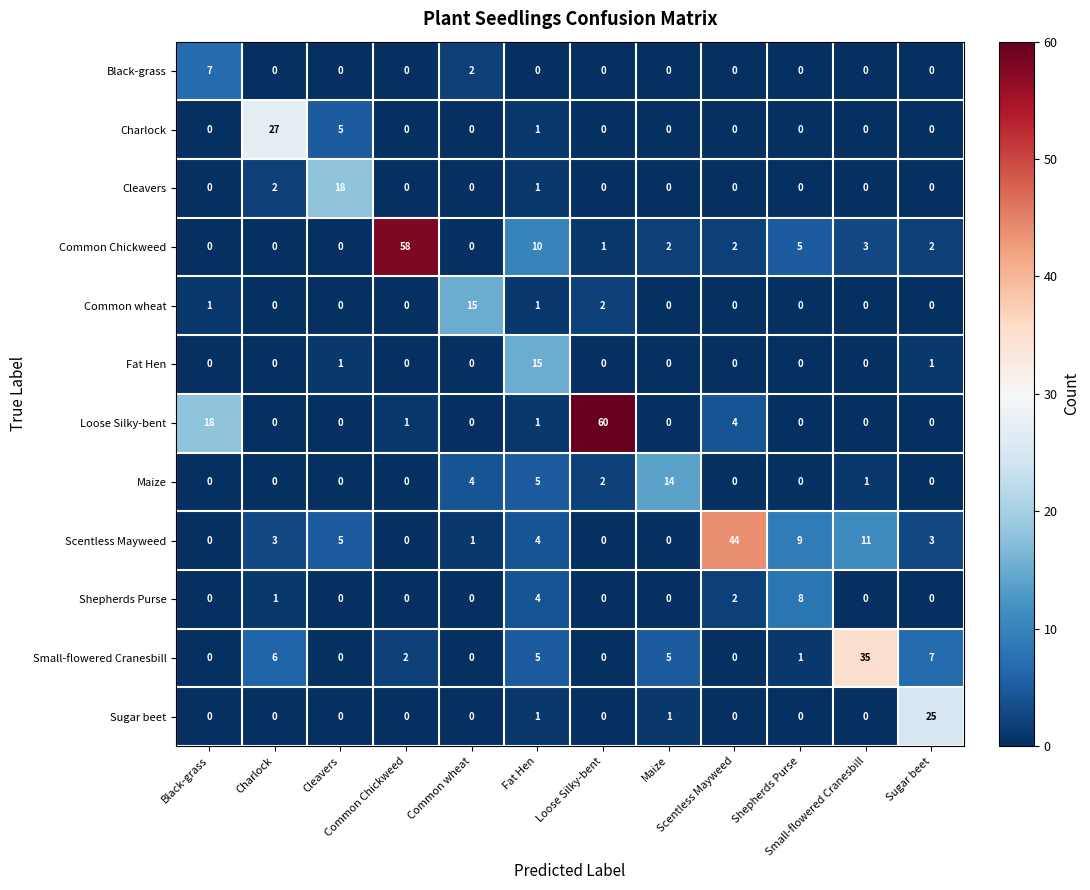

Count the number of categories in the chart.

12